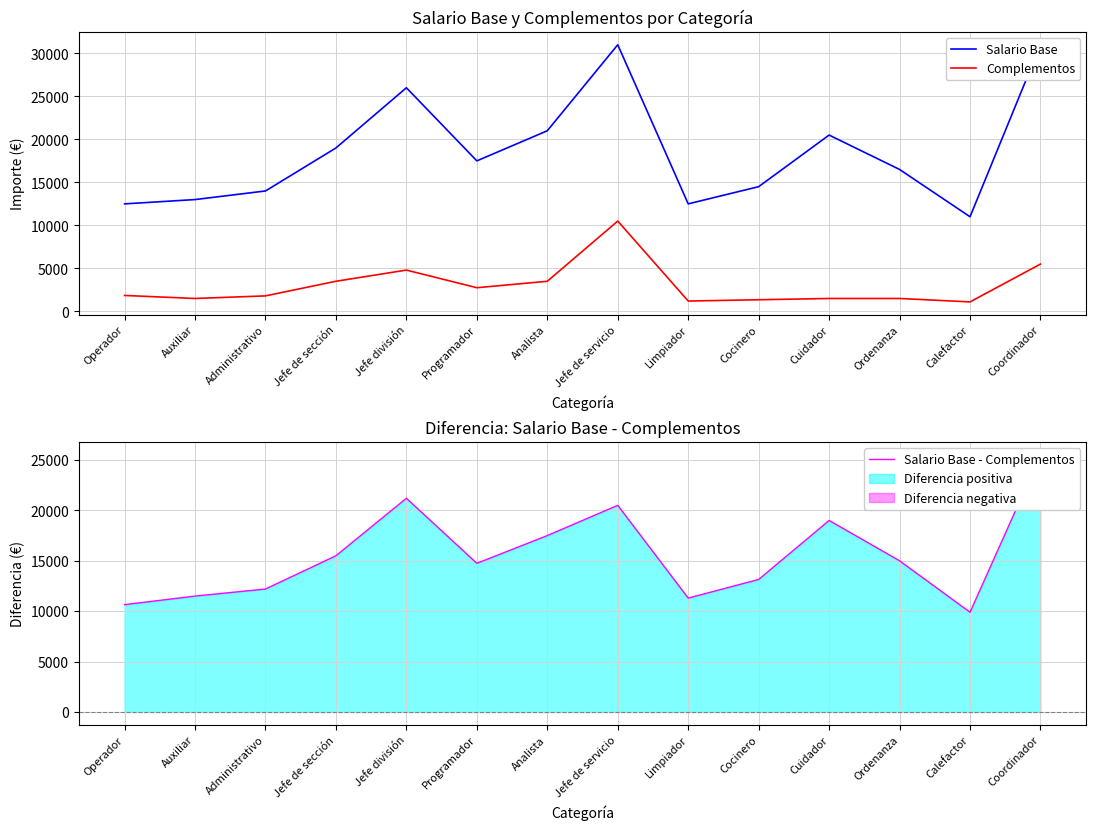

Is the value of Salario Base - Complementos at Cocinero greater than the value of Salario Base at Cocinero?

No